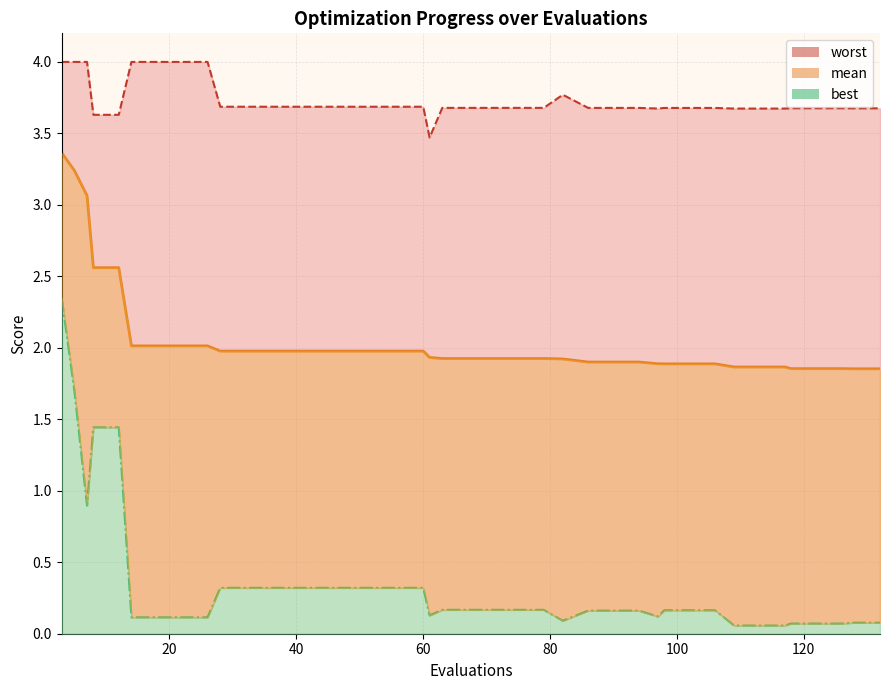

Reading left to right, list all the values displayed in this chart.

mean: 3.4	3.2	3.1	2.6	2.6	2.0	2.0	2.0	2.0	2.0	2.0	2.0	2.0	2.0	2.0	2.0	2.0	2.0	1.9	1.9	1.9	1.9	1.9	1.9	1.9	1.9	1.9	1.9	1.9	1.9	1.9	1.9	1.9	1.9	1.9	1.9	1.9	1.9	1.9	1.9
best: 2.3	1.7	0.9	1.4	1.4	0.1	0.1	0.1	0.1	0.3	0.3	0.3	0.3	0.3	0.3	0.3	0.3	0.3	0.1	0.2	0.2	0.2	0.2	0.2	0.1	0.2	0.2	0.2	0.1	0.2	0.2	0.2	0.1	0.1	0.1	0.1	0.1	0.1	0.1	0.1
worst: 4.0	4.0	4.0	3.6	3.6	4.0	4.0	4.0	4.0	3.7	3.7	3.7	3.7	3.7	3.7	3.7	3.7	3.7	3.5	3.7	3.7	3.7	3.7	3.7	3.8	3.7	3.7	3.7	3.7	3.7	3.7	3.7	3.7	3.7	3.7	3.7	3.7	3.7	3.7	3.7